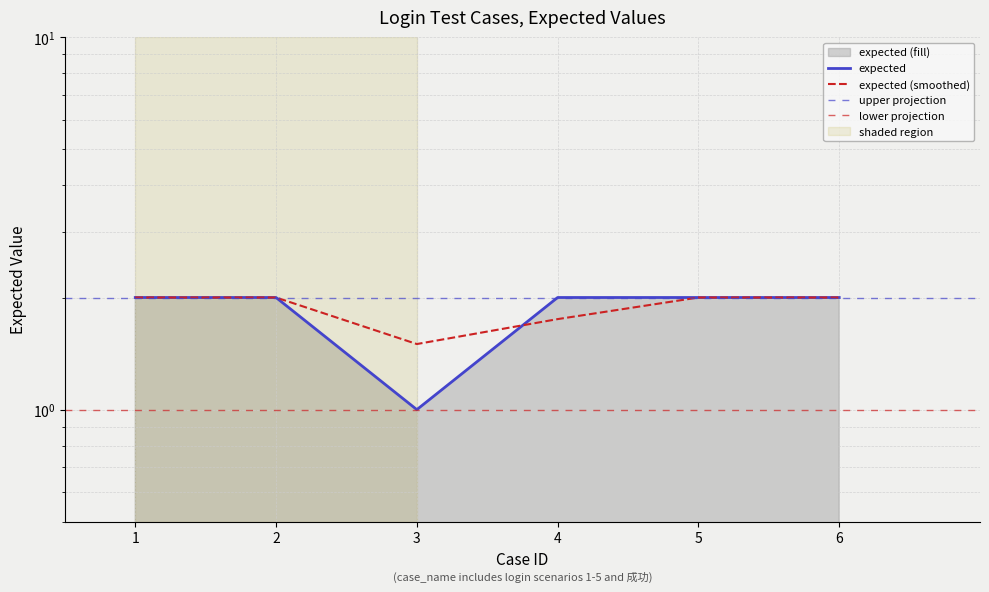

What value does the data have at 5?

2